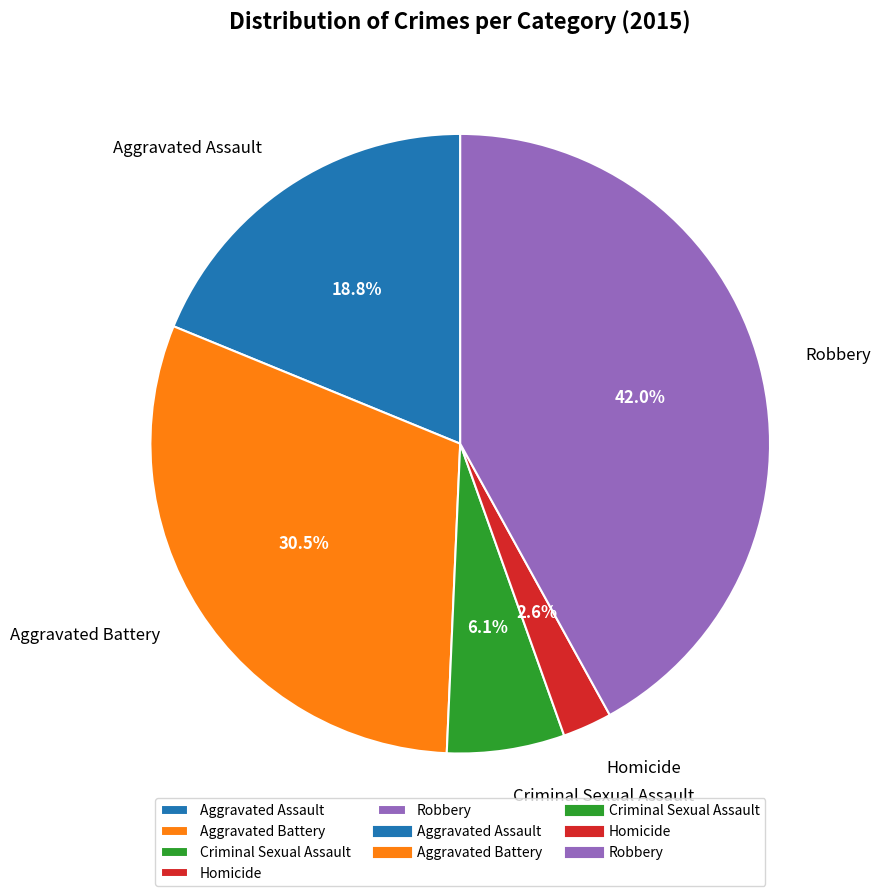

Between Homicide and Robbery, which is larger?

Robbery